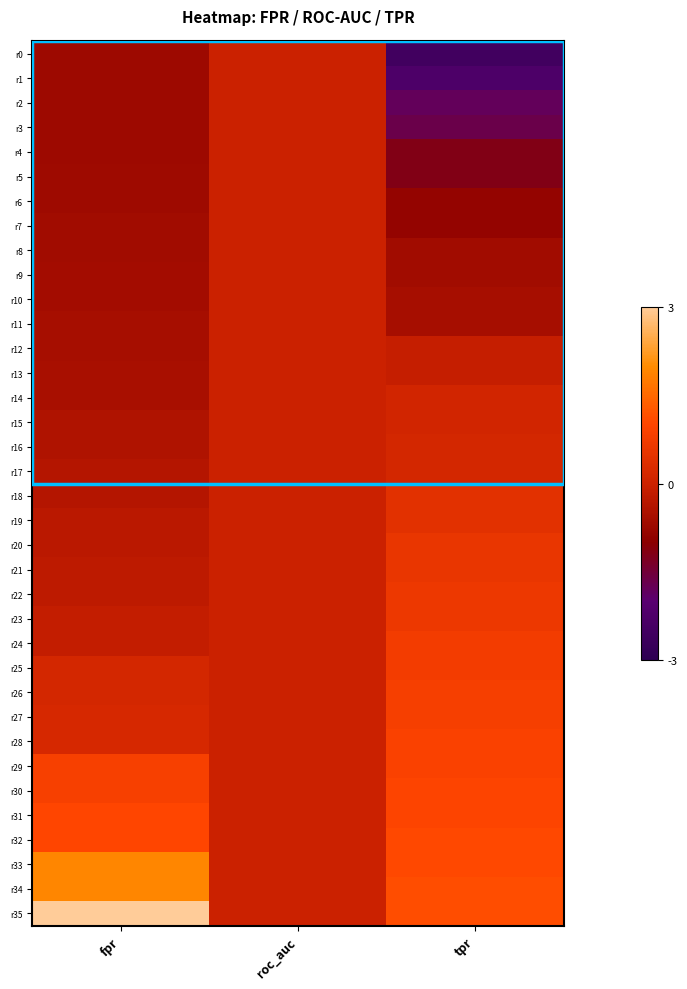

Reading left to right, extract all data points from this chart.

r0: fpr=-0.7	roc_auc=-0.0	tpr=-2.5
r1: fpr=-0.7	roc_auc=-0.0	tpr=-2.3
r2: fpr=-0.7	roc_auc=-0.0	tpr=-1.8
r3: fpr=-0.7	roc_auc=-0.0	tpr=-1.7
r4: fpr=-0.7	roc_auc=-0.0	tpr=-1.2
r5: fpr=-0.7	roc_auc=-0.0	tpr=-1.2
r6: fpr=-0.7	roc_auc=-0.0	tpr=-0.9
r7: fpr=-0.6	roc_auc=-0.0	tpr=-0.9
r8: fpr=-0.6	roc_auc=-0.0	tpr=-0.6
r9: fpr=-0.6	roc_auc=-0.0	tpr=-0.6
r10: fpr=-0.6	roc_auc=-0.0	tpr=-0.6
r11: fpr=-0.6	roc_auc=-0.0	tpr=-0.6
r12: fpr=-0.6	roc_auc=-0.0	tpr=-0.1
r13: fpr=-0.5	roc_auc=-0.0	tpr=-0.1
r14: fpr=-0.5	roc_auc=-0.0	tpr=0.1
r15: fpr=-0.4	roc_auc=-0.0	tpr=0.1
r16: fpr=-0.4	roc_auc=-0.0	tpr=0.2
r17: fpr=-0.4	roc_auc=-0.0	tpr=0.2
r18: fpr=-0.4	roc_auc=-0.0	tpr=0.4
r19: fpr=-0.3	roc_auc=-0.0	tpr=0.4
r20: fpr=-0.3	roc_auc=-0.0	tpr=0.6
r21: fpr=-0.2	roc_auc=-0.0	tpr=0.6
r22: fpr=-0.2	roc_auc=-0.0	tpr=0.6
r23: fpr=-0.1	roc_auc=-0.0	tpr=0.6
r24: fpr=-0.1	roc_auc=-0.0	tpr=0.8
r25: fpr=0.2	roc_auc=-0.0	tpr=0.8
r26: fpr=0.2	roc_auc=-0.0	tpr=0.8
r27: fpr=0.2	roc_auc=-0.0	tpr=0.8
r28: fpr=0.2	roc_auc=-0.0	tpr=0.9
r29: fpr=0.9	roc_auc=-0.0	tpr=0.9
r30: fpr=0.9	roc_auc=-0.0	tpr=1.0
r31: fpr=1.0	roc_auc=-0.0	tpr=1.0
r32: fpr=1.0	roc_auc=-0.0	tpr=1.0
r33: fpr=1.9	roc_auc=-0.0	tpr=1.0
r34: fpr=1.9	roc_auc=-0.0	tpr=1.1
r35: fpr=4.2	roc_auc=-0.0	tpr=1.1